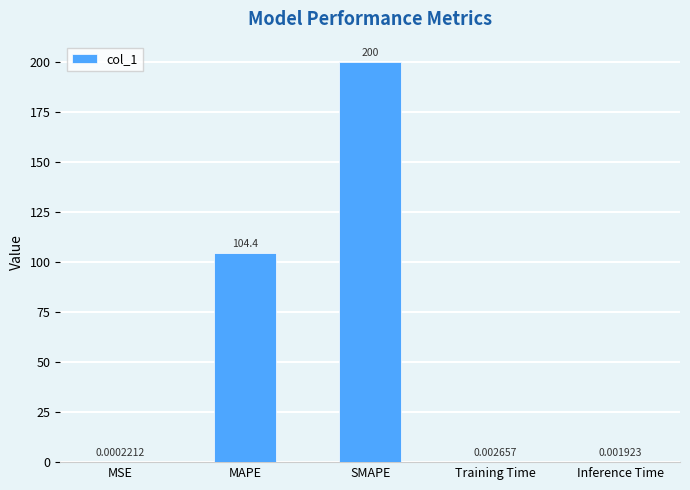

What is the sum of all values?

304.4